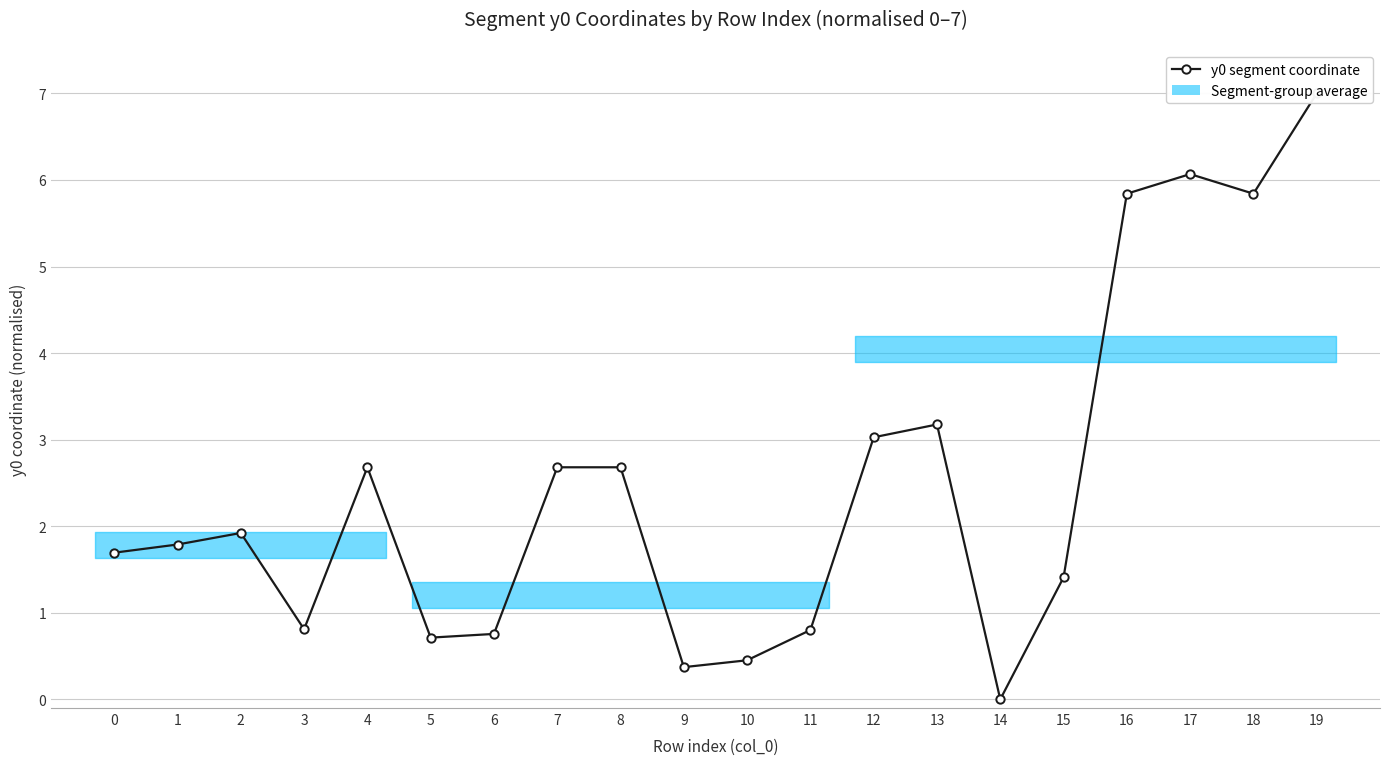

How many lines are shown in the chart?

1